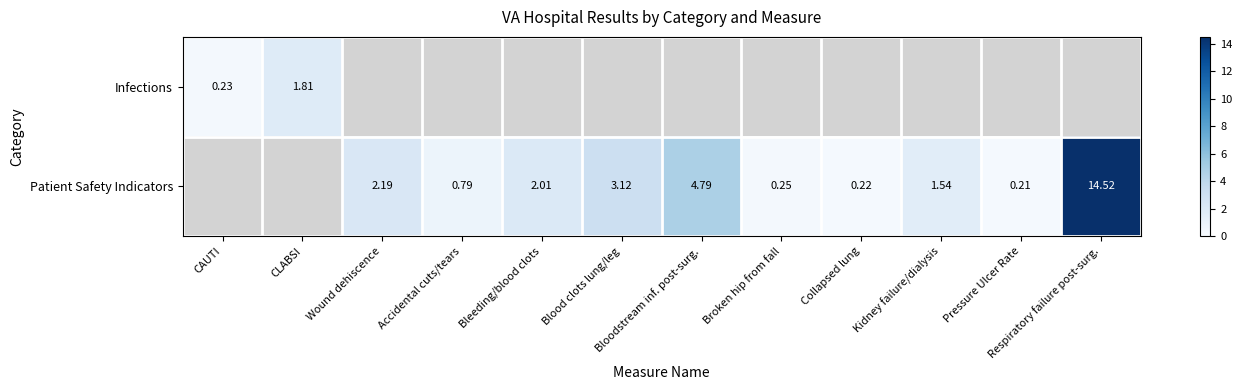

Which series changed the most between Collapsed lung and Pressure Ulcer Rate?

Patient Safety Indicators